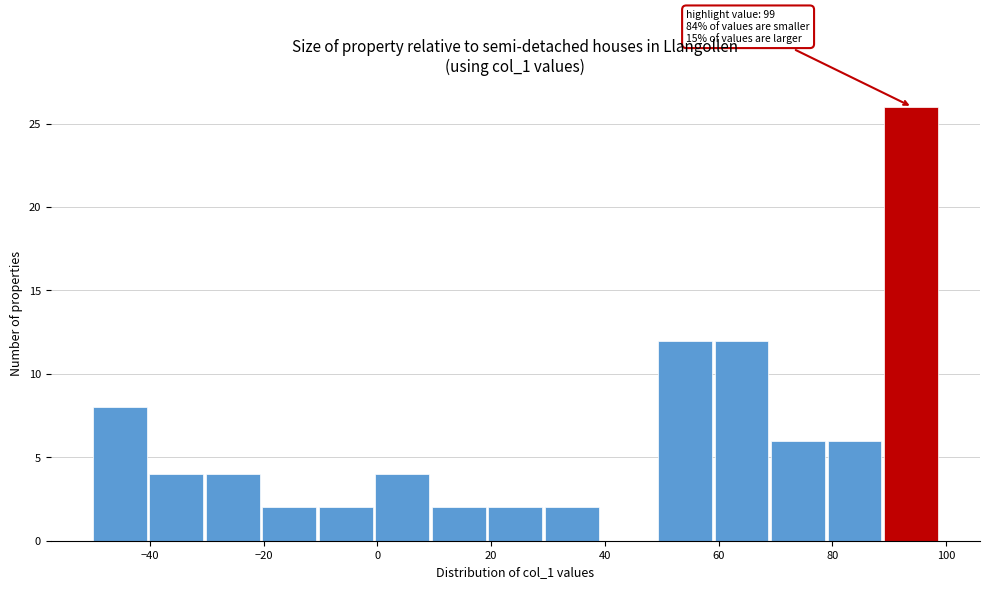

Which range on the x-axis has the tallest bar?

90 to 100